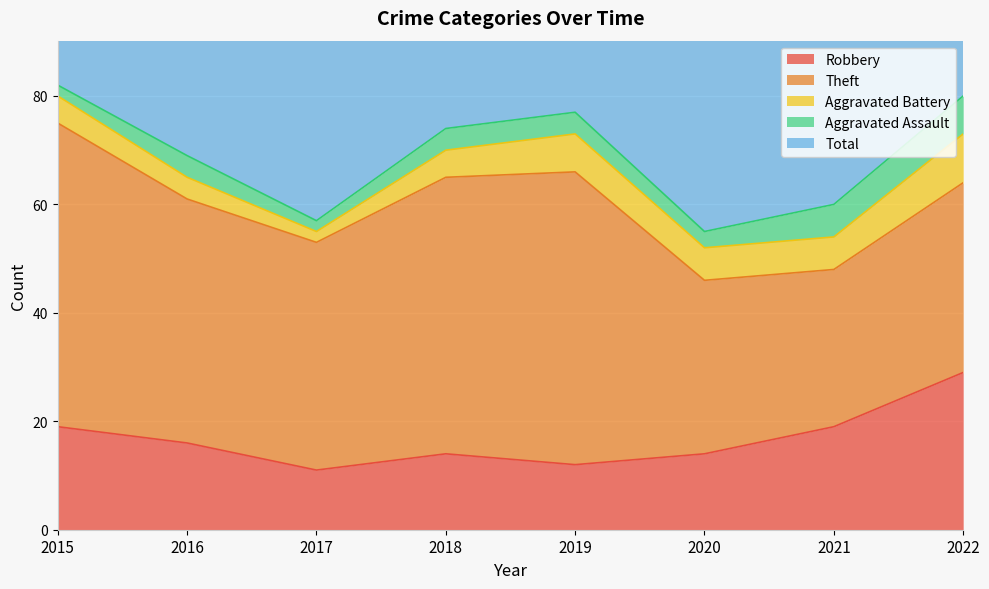

Which has a higher value, 2022 or 2018?

2022